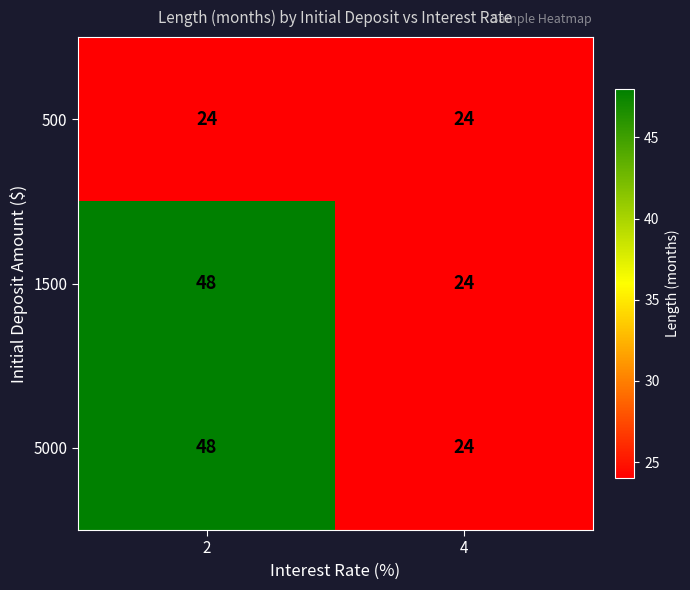

Is it true that 5000 equals 24 at 4?

True